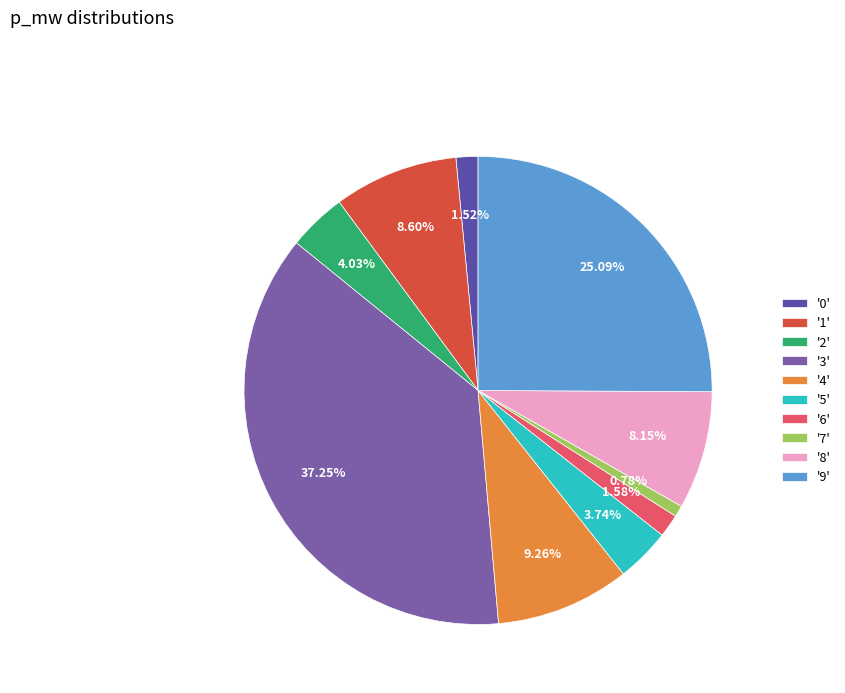

To the nearest percent, what is the average slice percentage?

10%